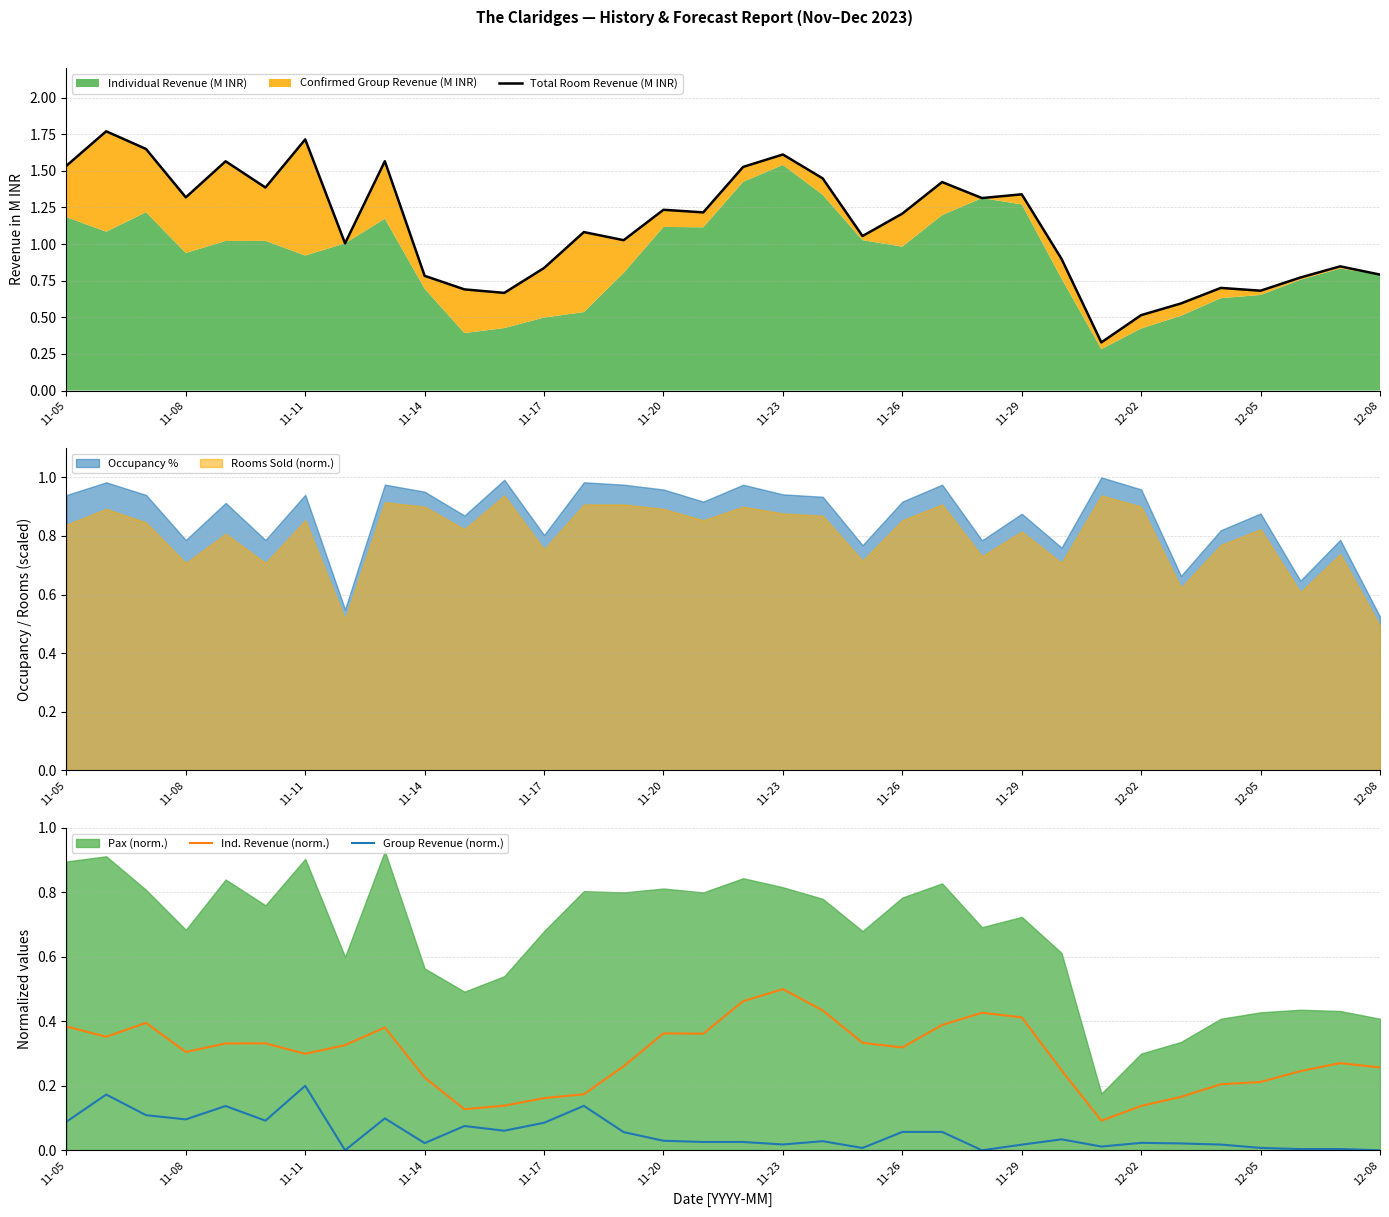

Which category has the highest value in the Ind. Revenue (norm.) series?

11-23